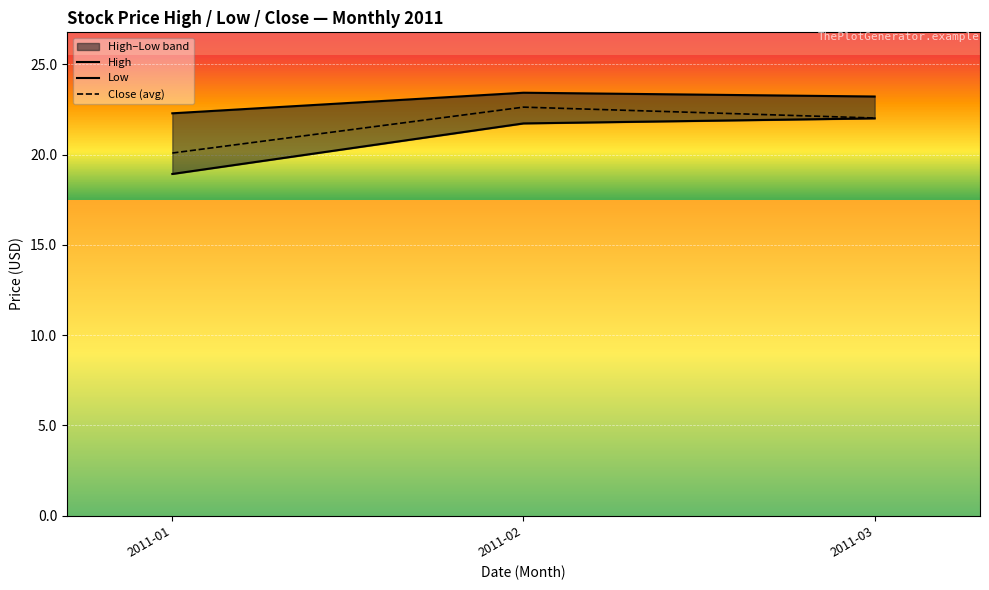

What value does the Close (avg) series have at 2011-01?

20.1